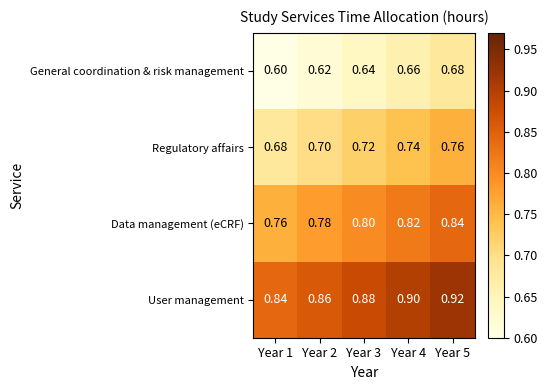

Which series has the largest total across all categories?

User management